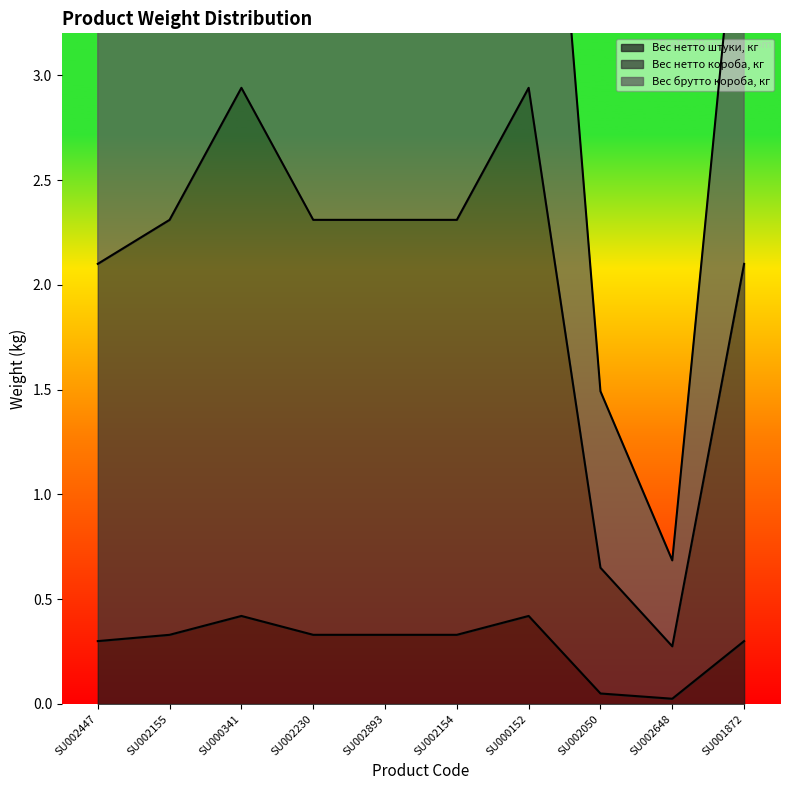

Which series has the largest range (max minus min)?

Вес брутто короба, кг